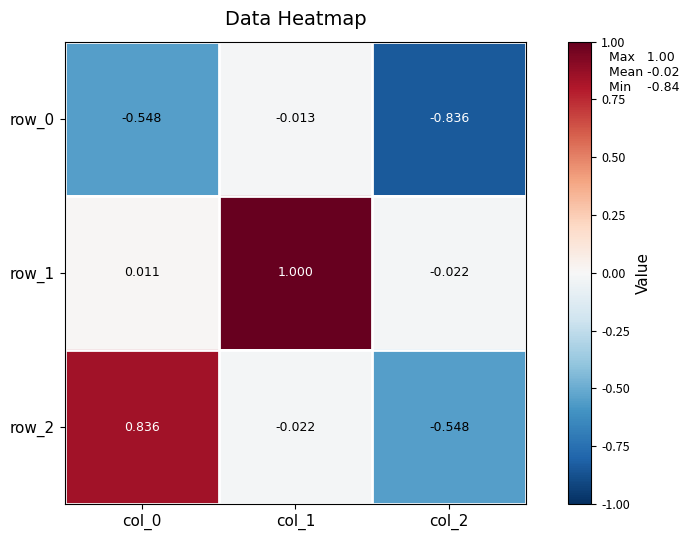

What is the average value of the row_2 series?

0.1